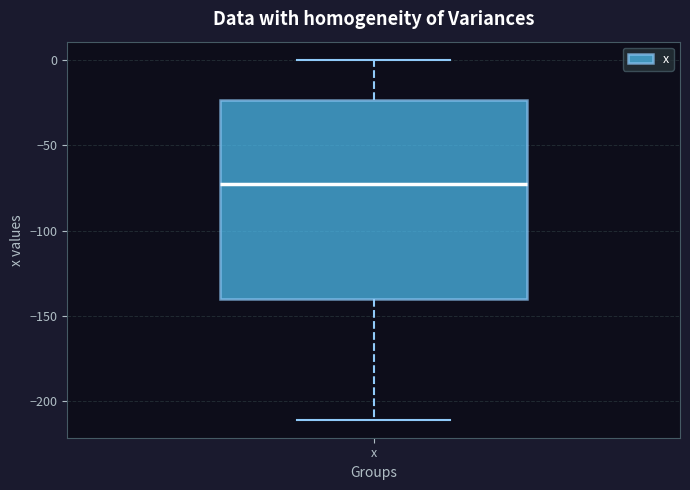

Read this box plot against the y-axis: the position of the median line, the range covered by the box, and the ends of both whiskers. The values are not printed on the chart, so give them approximately, as read against the axis.

median -75, box -140 to -25, whiskers -210 to 0